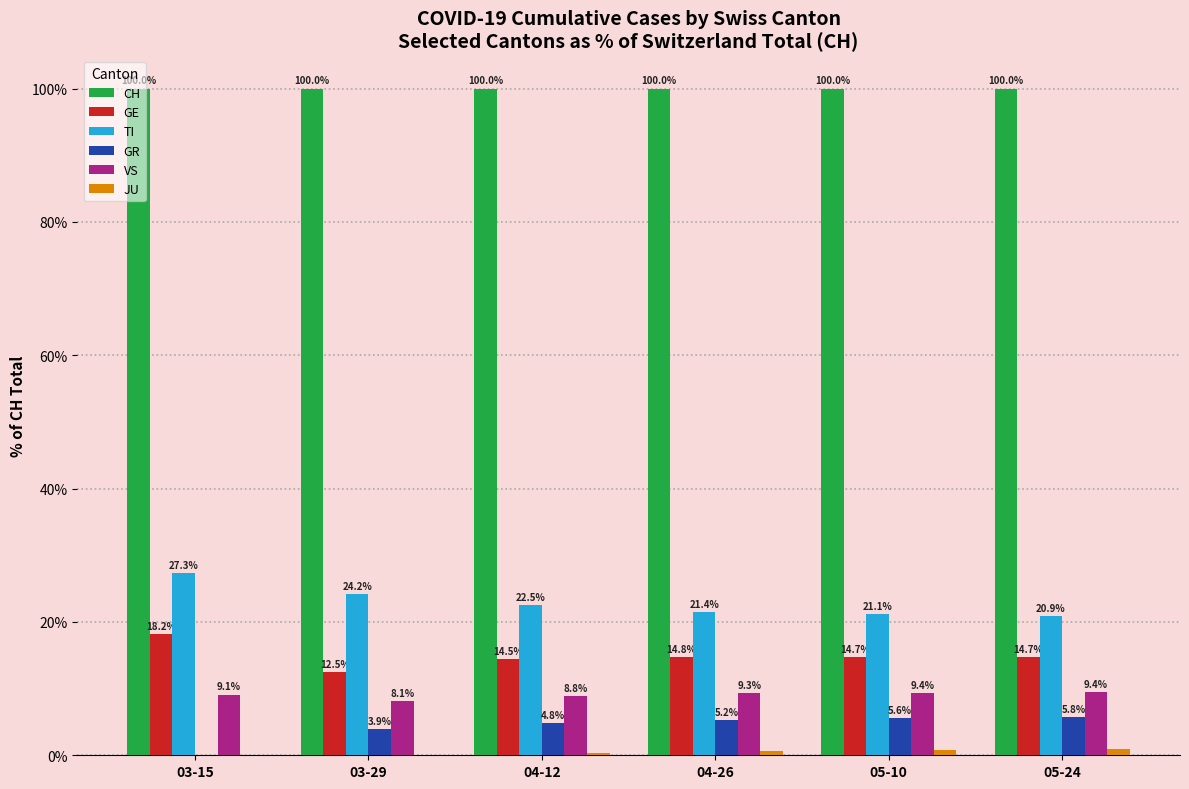

Which series has the largest total across all categories?

CH